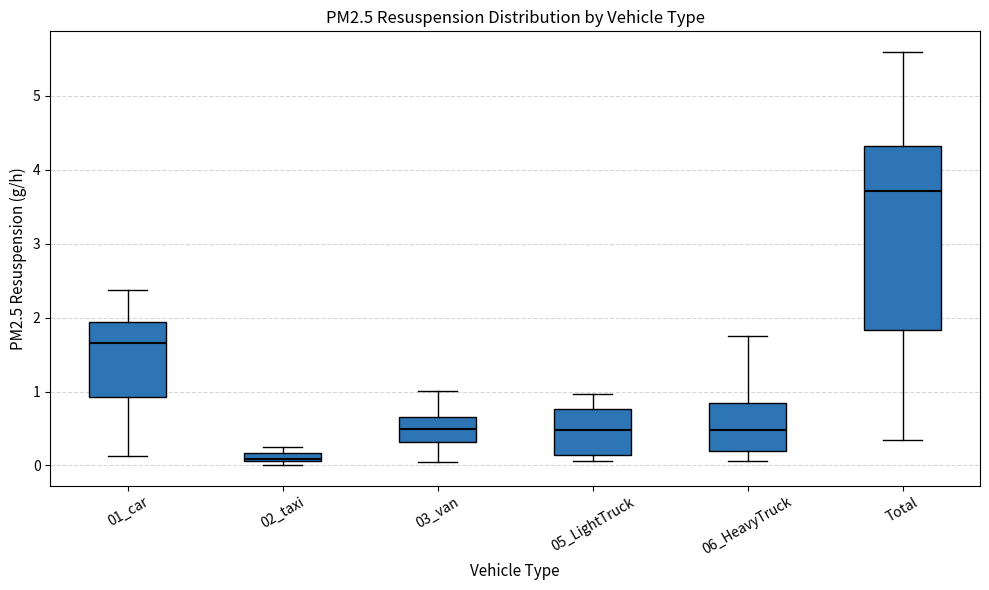

Comparing the boxes themselves (not the whiskers), which one is the tallest?

Total